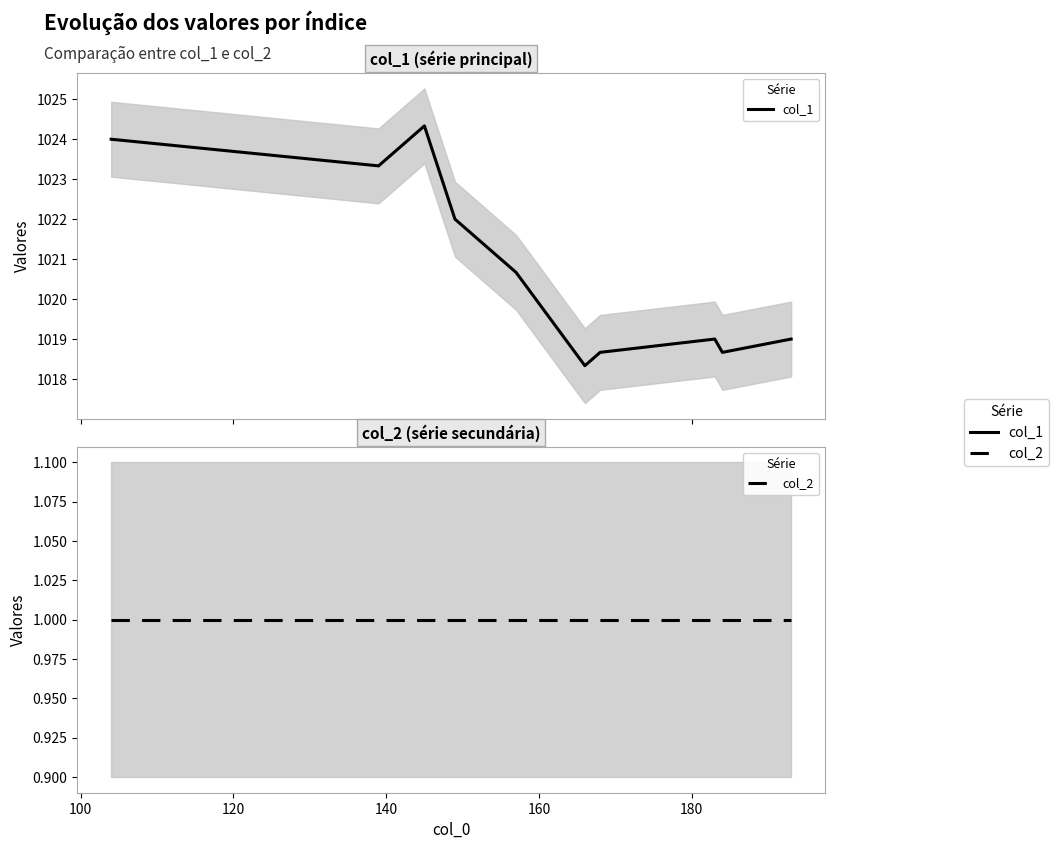

How many lines are shown in the chart?

2